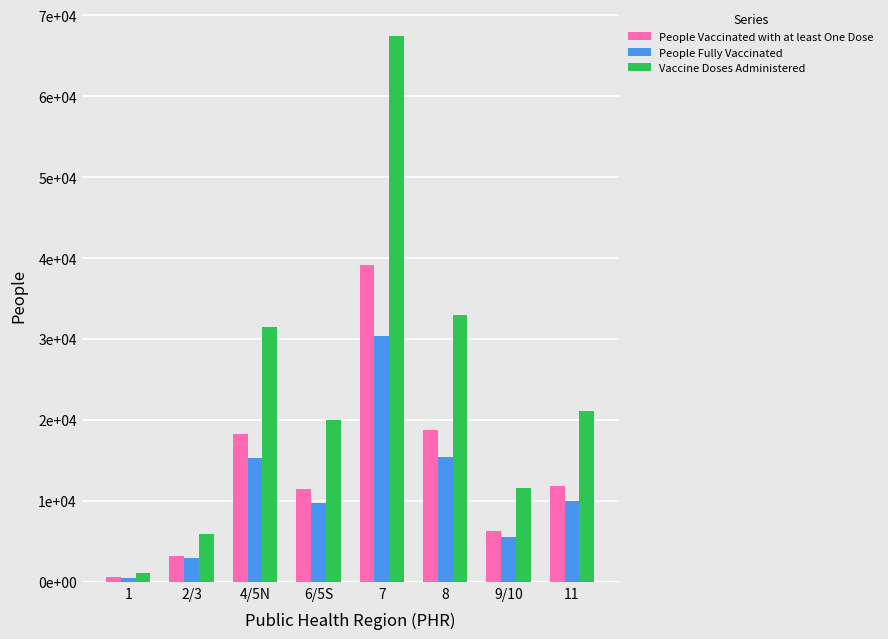

Reading right to left, extract all data points from this chart.

People Vaccinated with at least One Dose: 11=11830	9/10=6277	8=18748	7=39161	6/5S=11486	4/5N=18269	2/3=3224	1=617
People Fully Vaccinated: 11=10031	9/10=5481	8=15480	7=30367	6/5S=9759	4/5N=15358	2/3=2957	1=516
Vaccine Doses Administered: 11=21091	9/10=11535	8=32935	7=67401	6/5S=19966	4/5N=31511	2/3=5865	1=1105